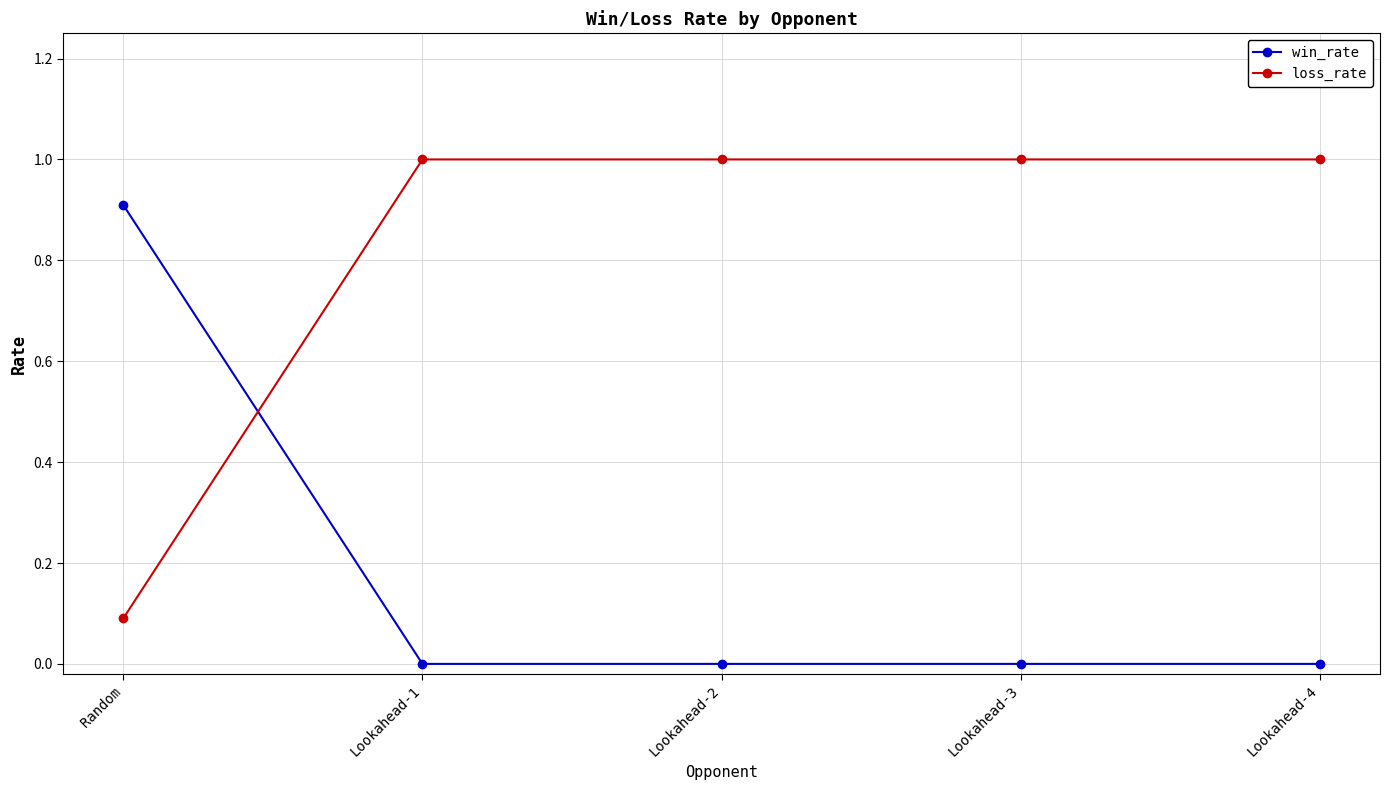

Is the value of loss_rate at Lookahead-3 greater than the value of win_rate at Lookahead-4?

Yes